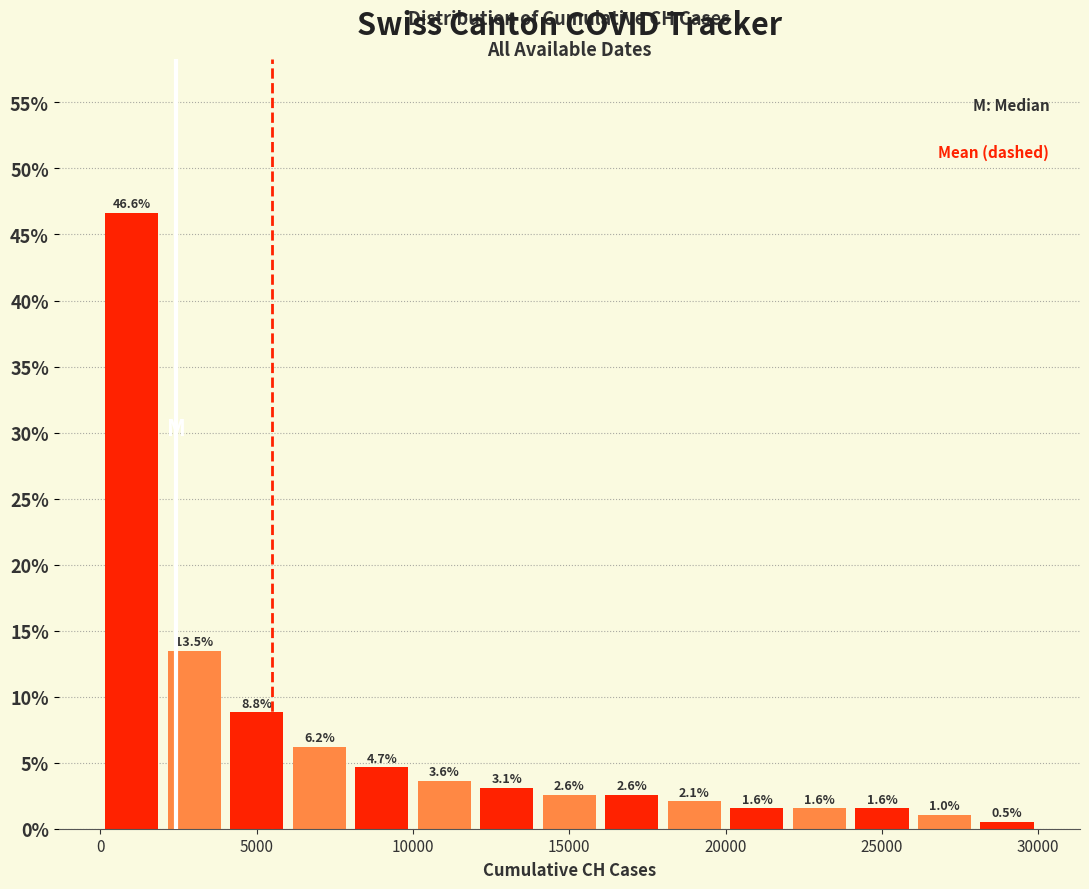

Reading left to right, transcribe this chart: for each bar, give the range it covers on the x-axis and its height.

0 to 2000: 46.6
2000 to 4000: 13.5
4000 to 6000: 8.8
6000 to 8000: 6.2
8000 to 10000: 4.7
10000 to 12000: 3.6
12000 to 14000: 3.1
14000 to 16000: 2.6
16000 to 18000: 2.6
18000 to 20000: 2.1
20000 to 22000: 1.6
22000 to 24000: 1.6
24000 to 26000: 1.6
26000 to 28000: 1.0
28000 to 30000: 0.5